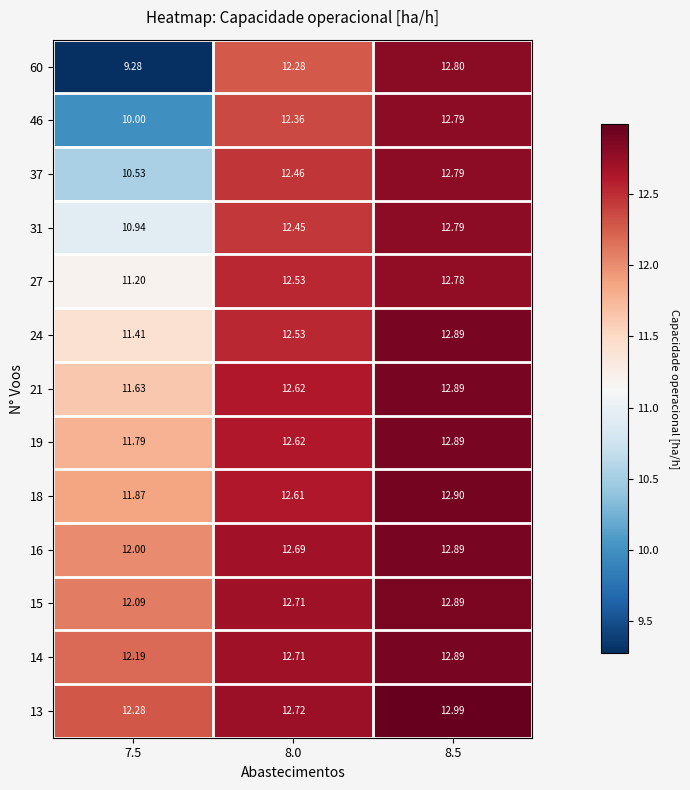

Is the value of 19 at 7.5 greater than the value of 31 at 7.5?

Yes